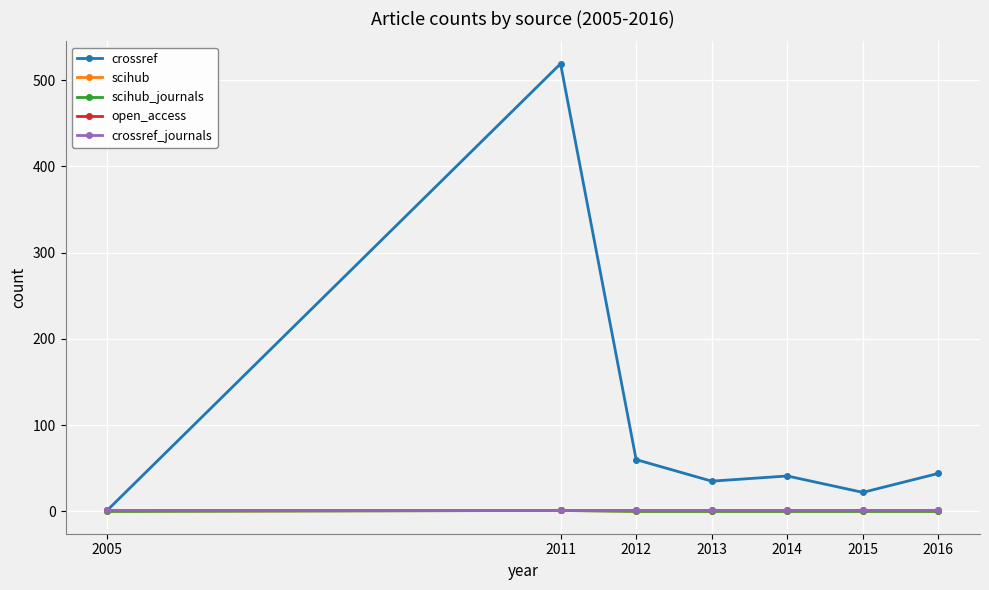

Is this an area chart (filled region under the line)?

No